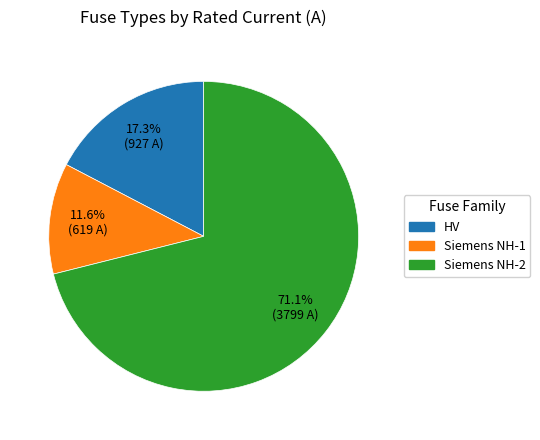

Combined, what portion of the pie is HV and Siemens NH-2?

88.4%